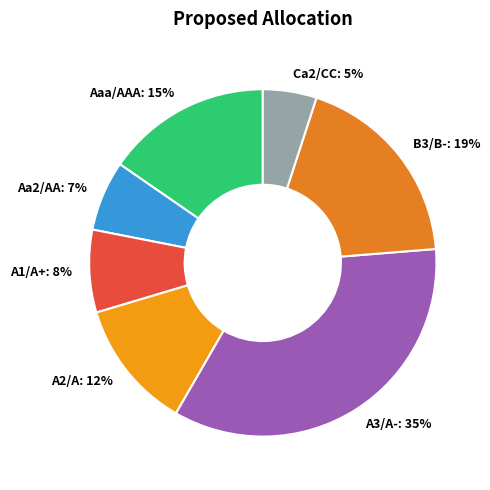

Is the sum of Aa2/AA: 7% and Ca2/CC: 5% greater than half?

No